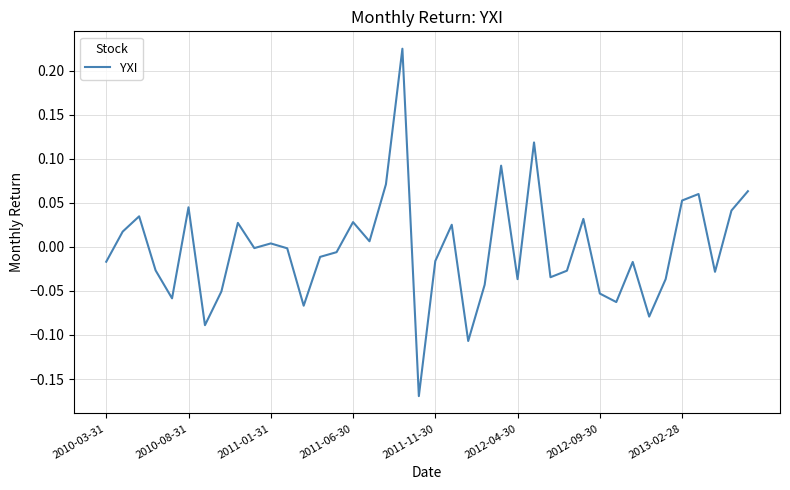

What is the difference between the maximum and minimum values?

0.4